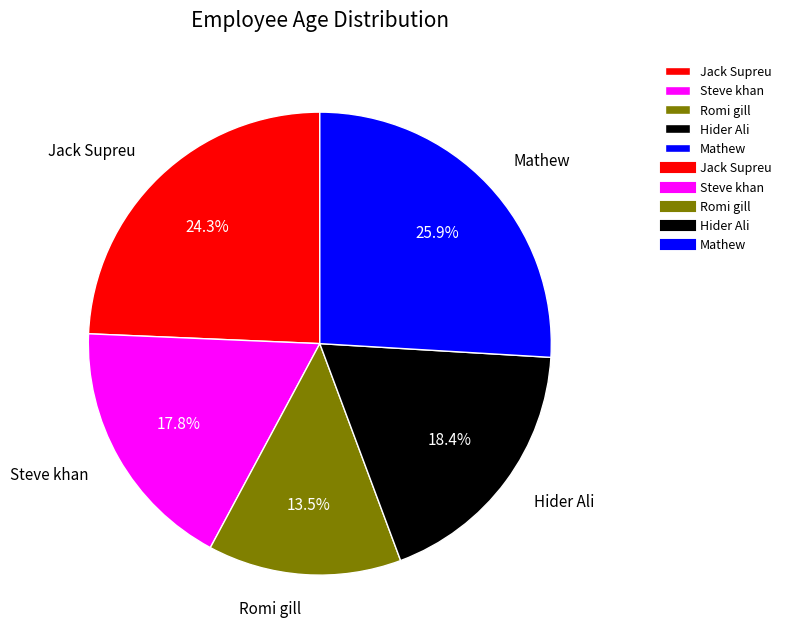

Does Jack Supreu account for over 50% of the chart?

No